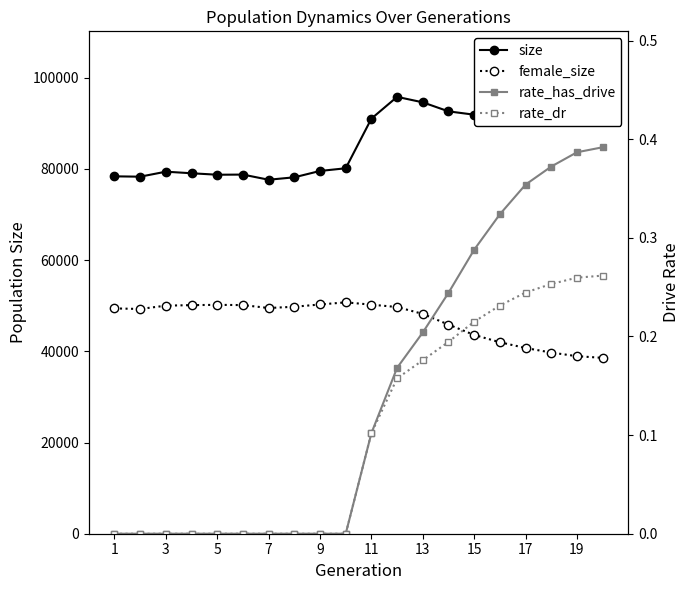

What is the difference between the rate_dr values at 3 and 12?

0.2